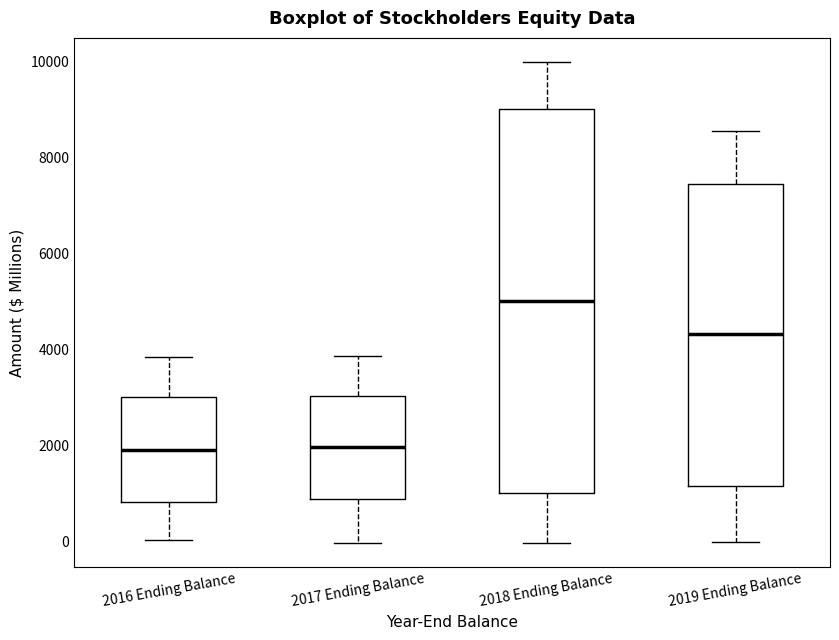

Where does the median line of the box for 2018 Ending Balance sit on the y-axis? The values are not printed on the chart, so give them approximately, as read against the axis.

5000